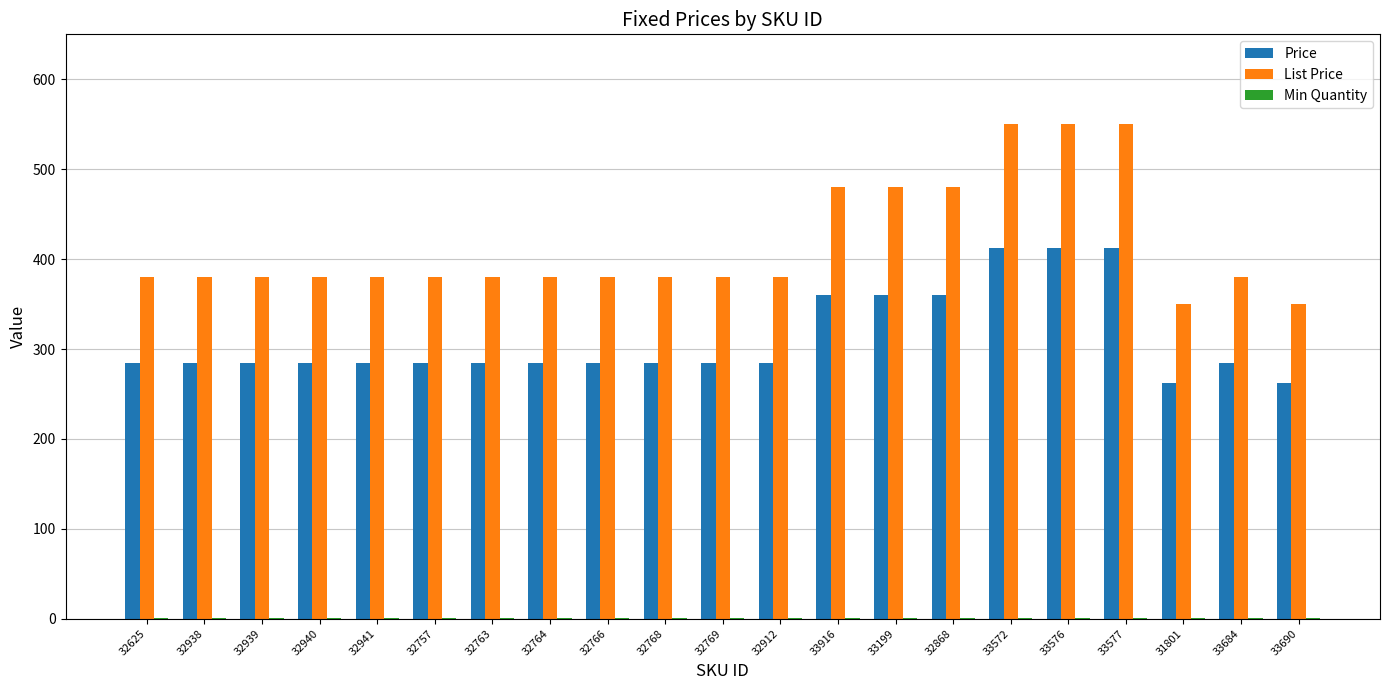

Which series has the widest spread of values?

List Price